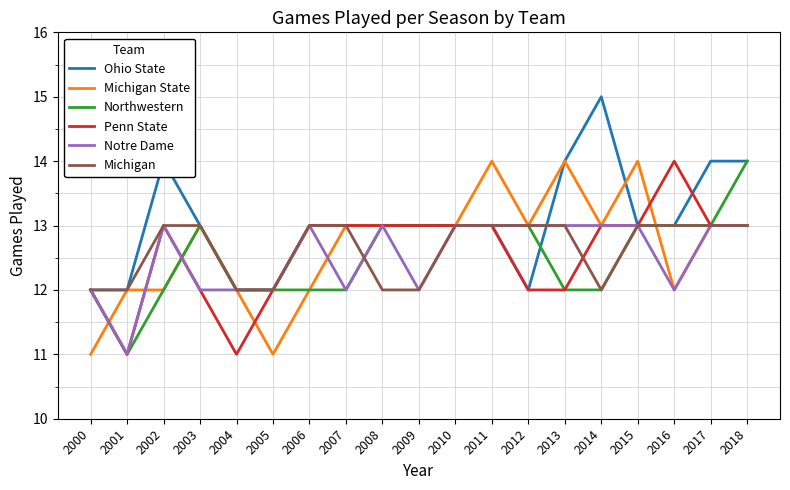

Where is the first local minimum for Northwestern?

2001